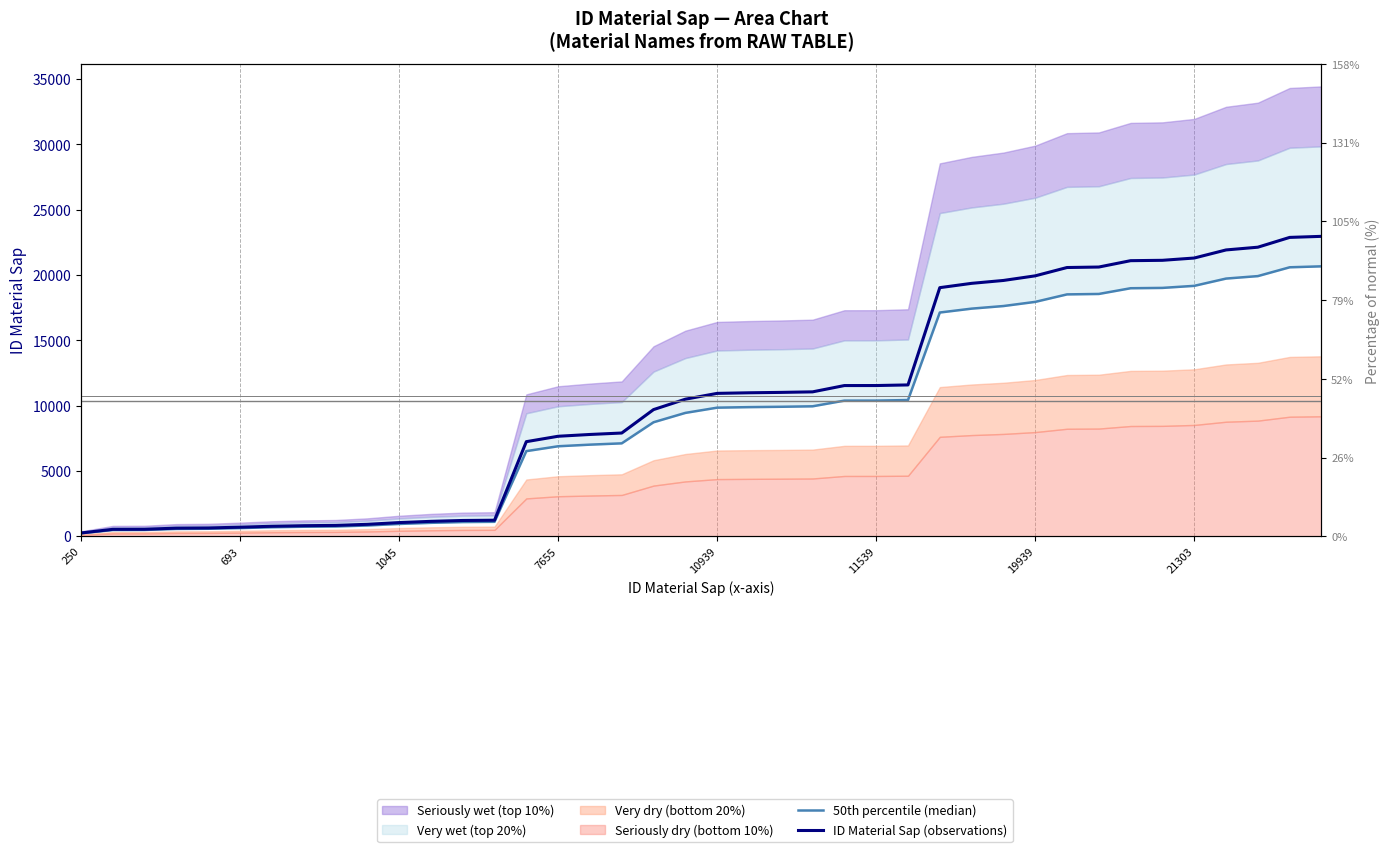

Which series has the largest range (max minus min)?

ID Material Sap (observations)